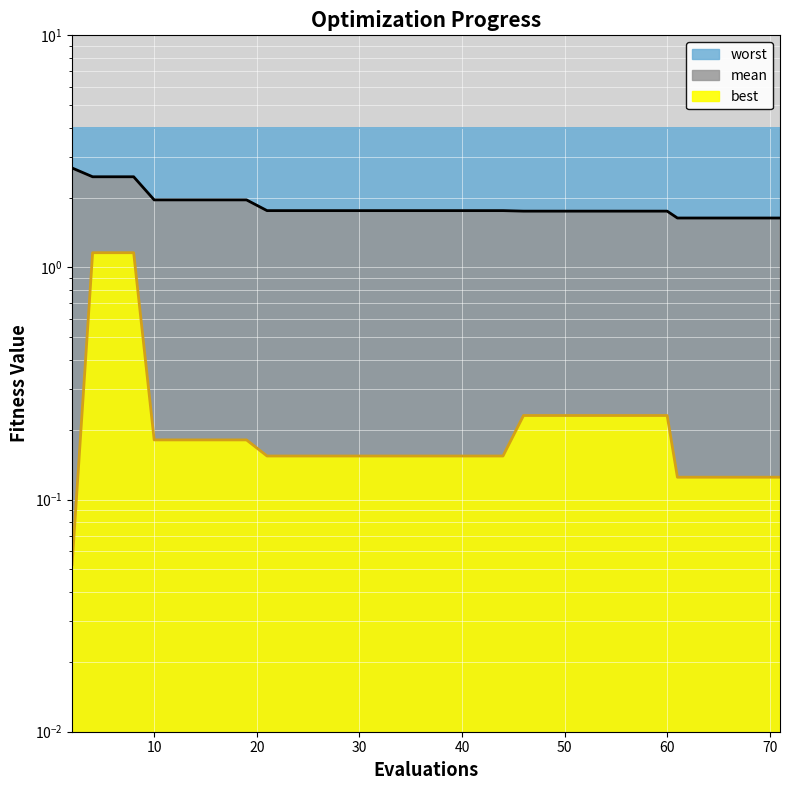

True or false: best and mean intersect in this chart.

False